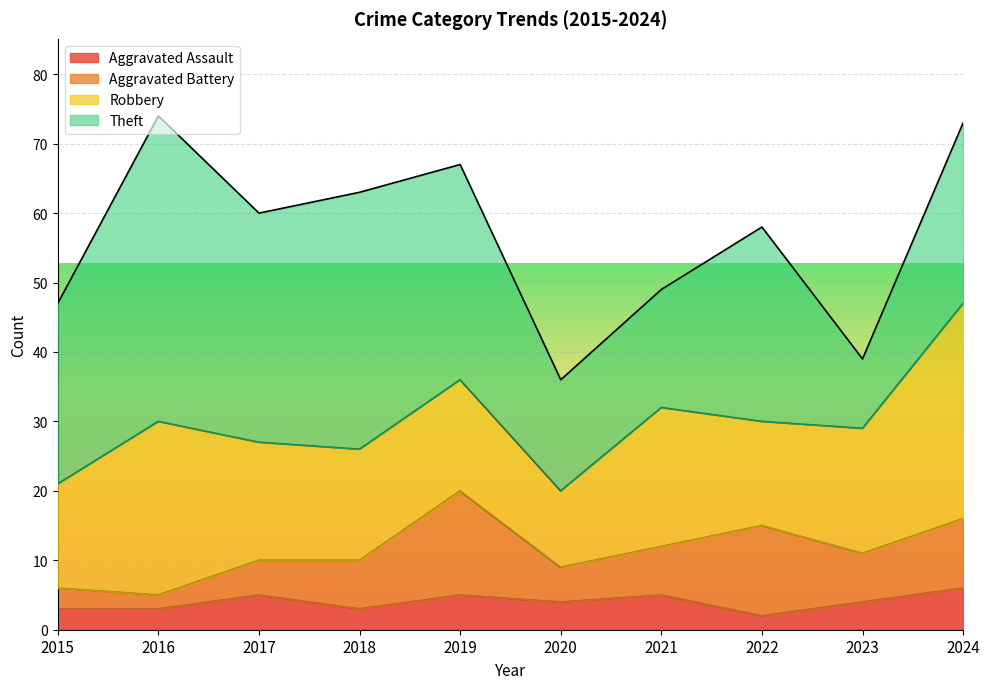

What is the value of the Theft point at the 7th from the left?

17